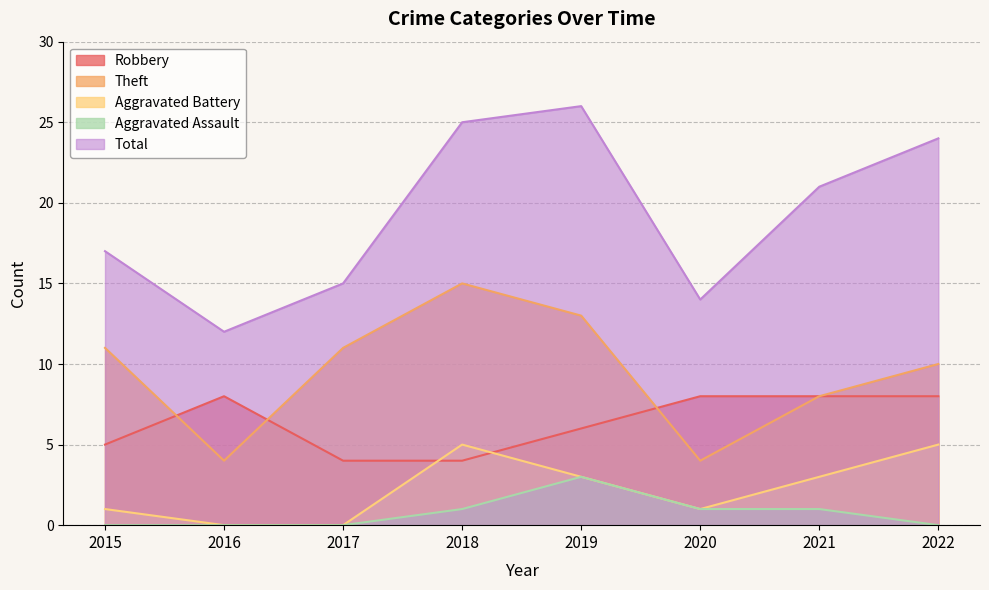

What is the value of the Theft point at the 1st from the left?

11